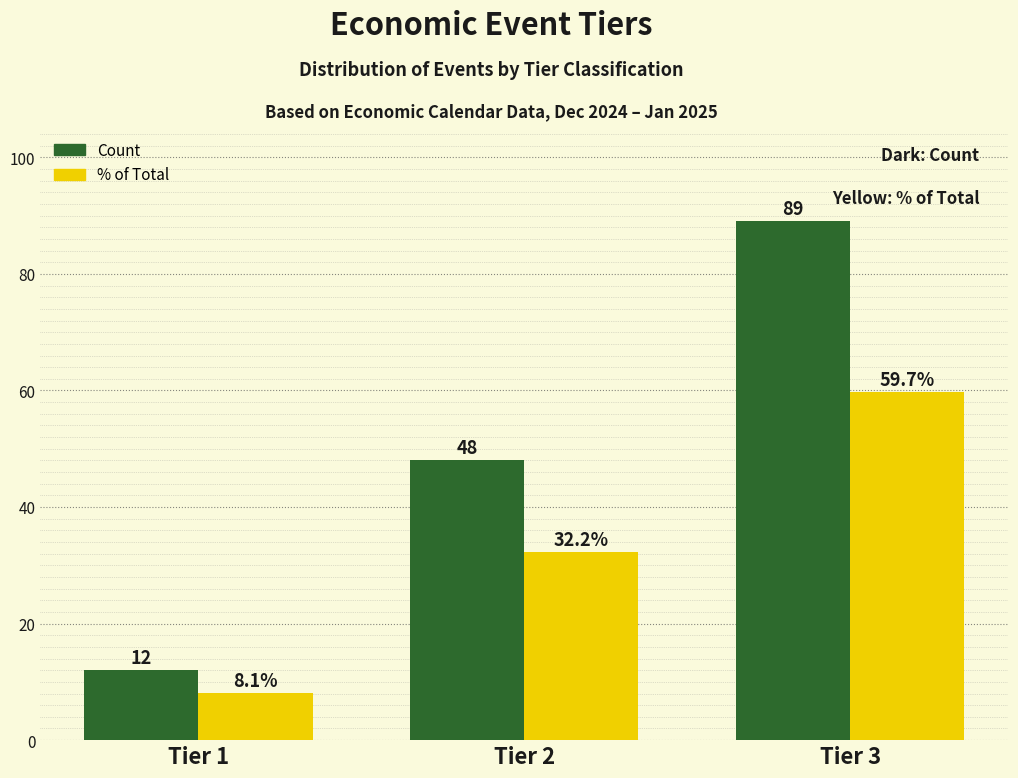

At which category is the sum across all series the highest?

Tier 3